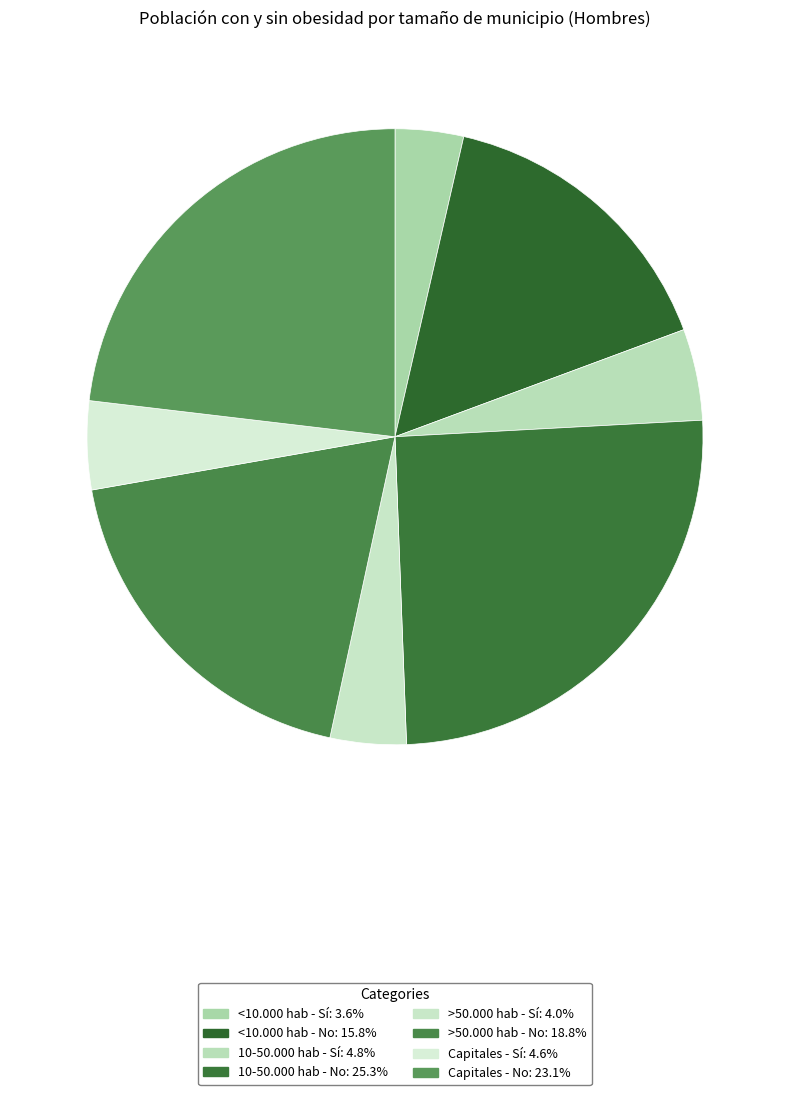

What is the largest slice in the pie chart?

10-50.000 hab - No